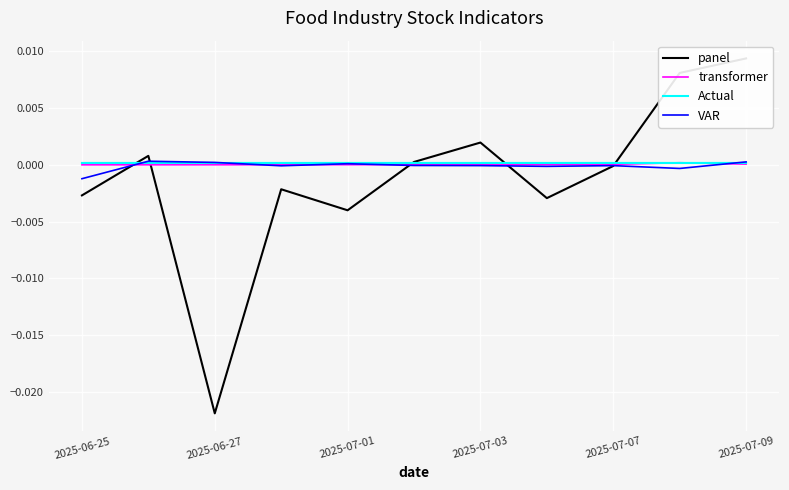

At which label does VAR reach its minimum?

2025-06-25